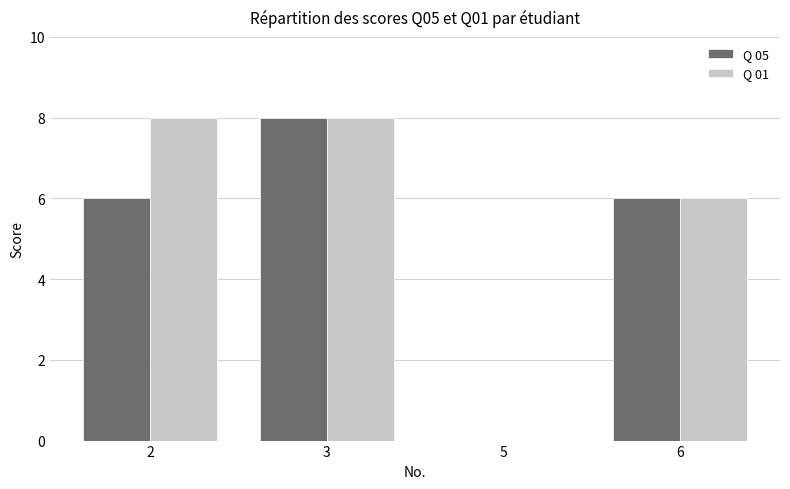

Reading left to right, extract all data points from this chart.

Q 05: 2=6	3=8	5=0	6=6
Q 01: 2=8	3=8	5=0	6=6